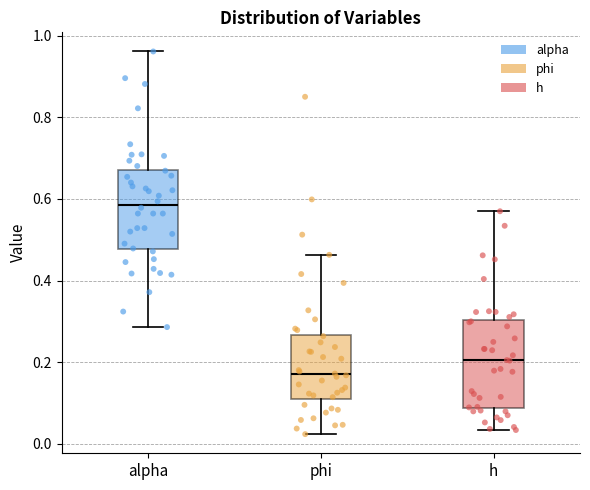

Which box is the tallest, from its lower edge to its upper edge?

h